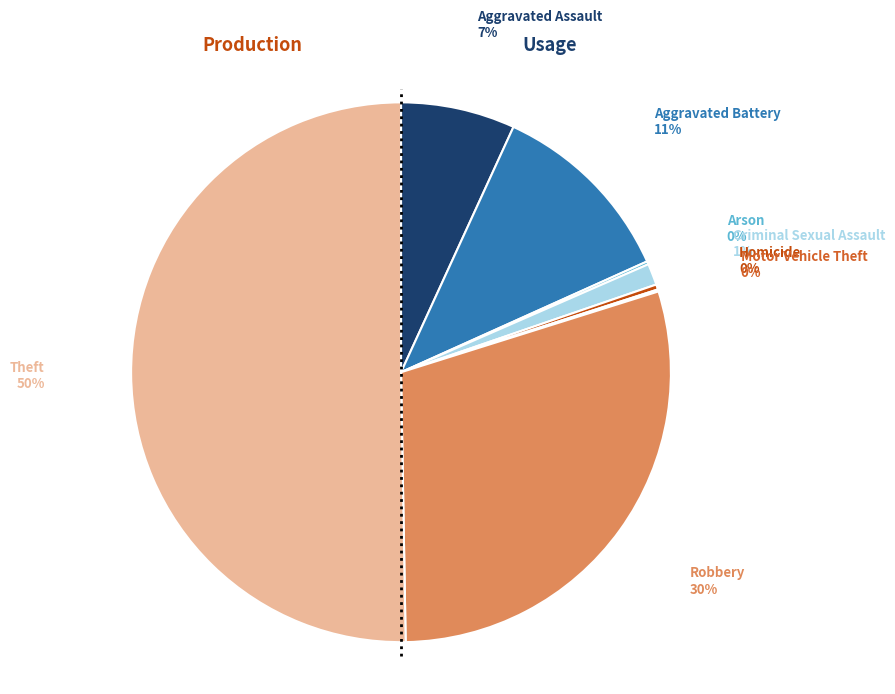

Do Aggravated Battery and Criminal Sexual Assault together represent more than half of the pie?

No